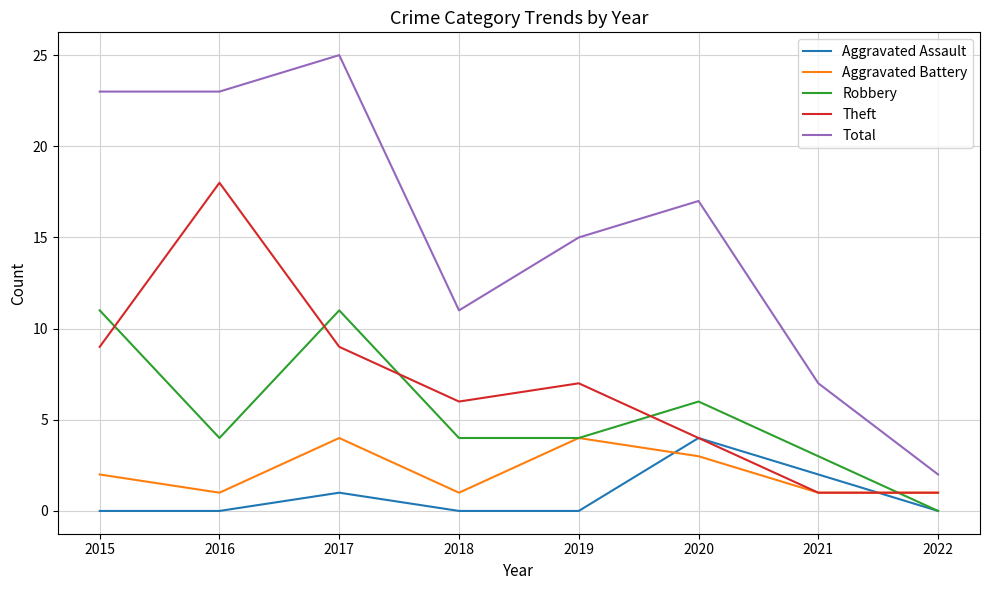

At which category is the sum across all series the highest?

2017